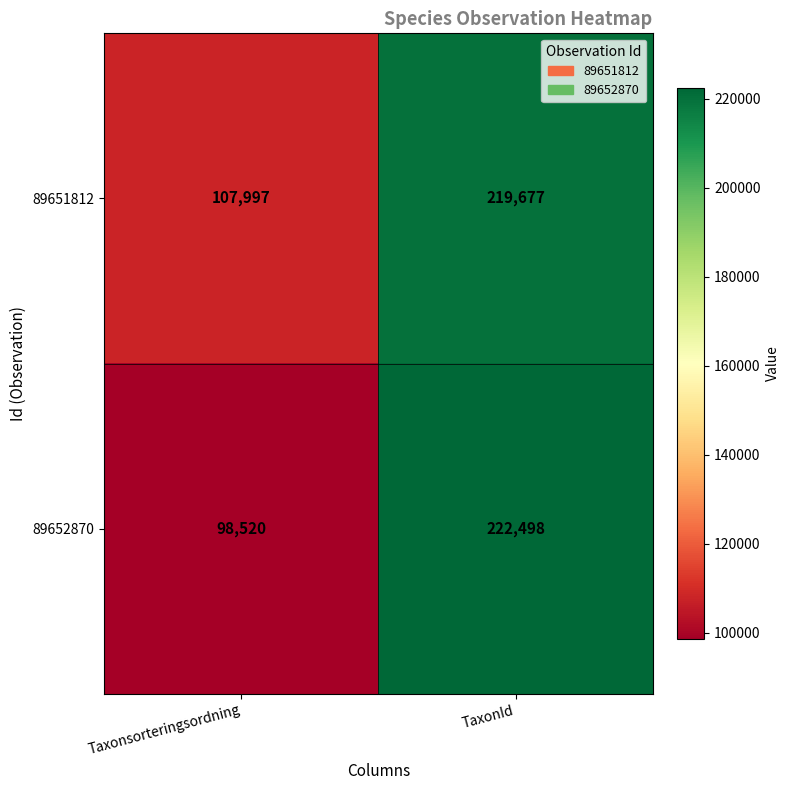

At which category is the sum across all series the highest?

TaxonId